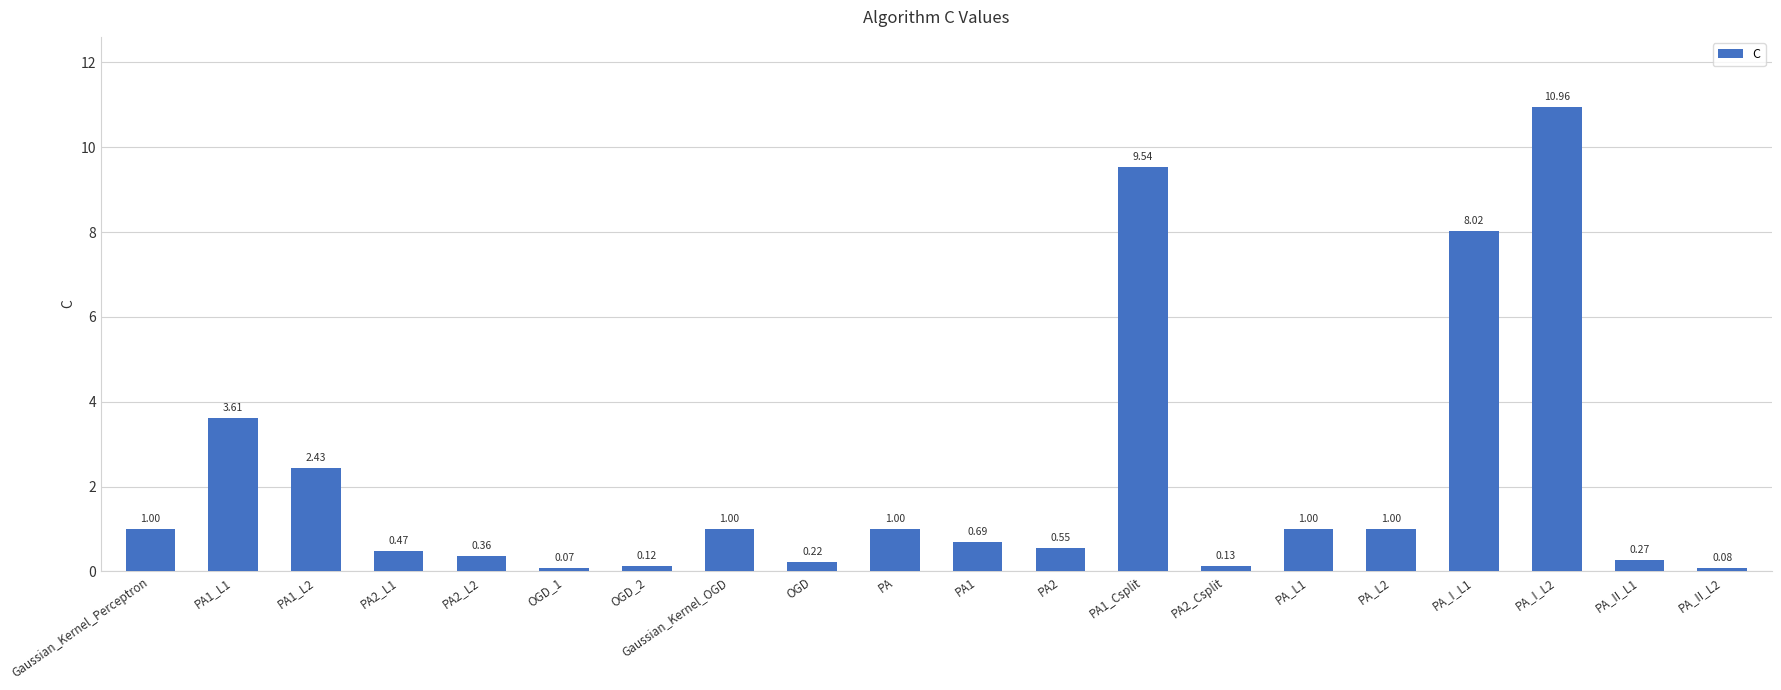

What is the label of the 20th bar from the right?

Gaussian_Kernel_Perceptron